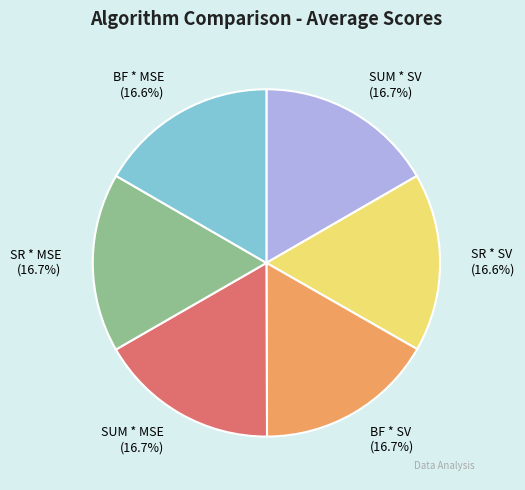

To the nearest percent, what percentage of the pie is SR * SV?

17%